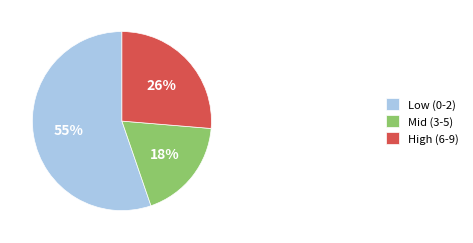

How many slices are in this pie chart?

3